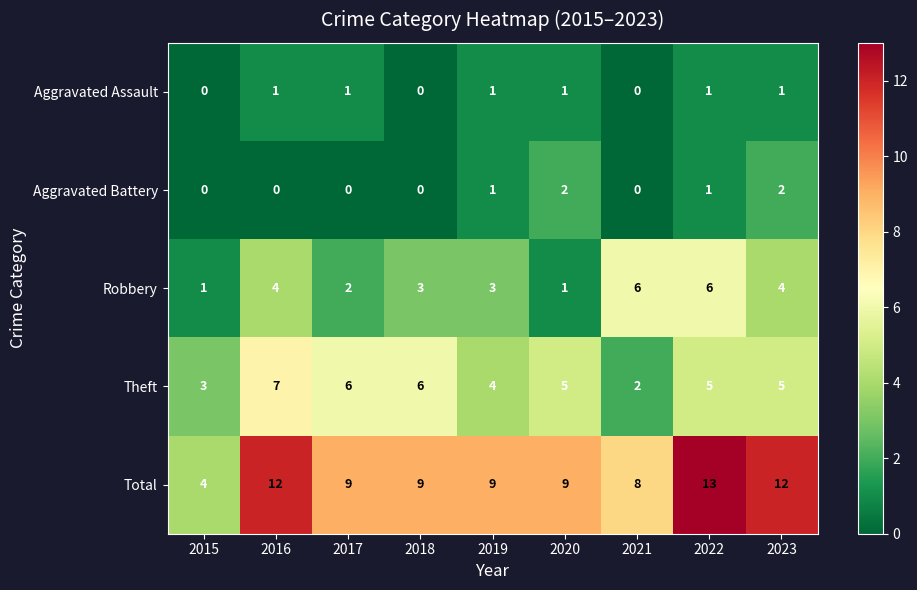

The Total series shows 3 at 2019. True or false?

False